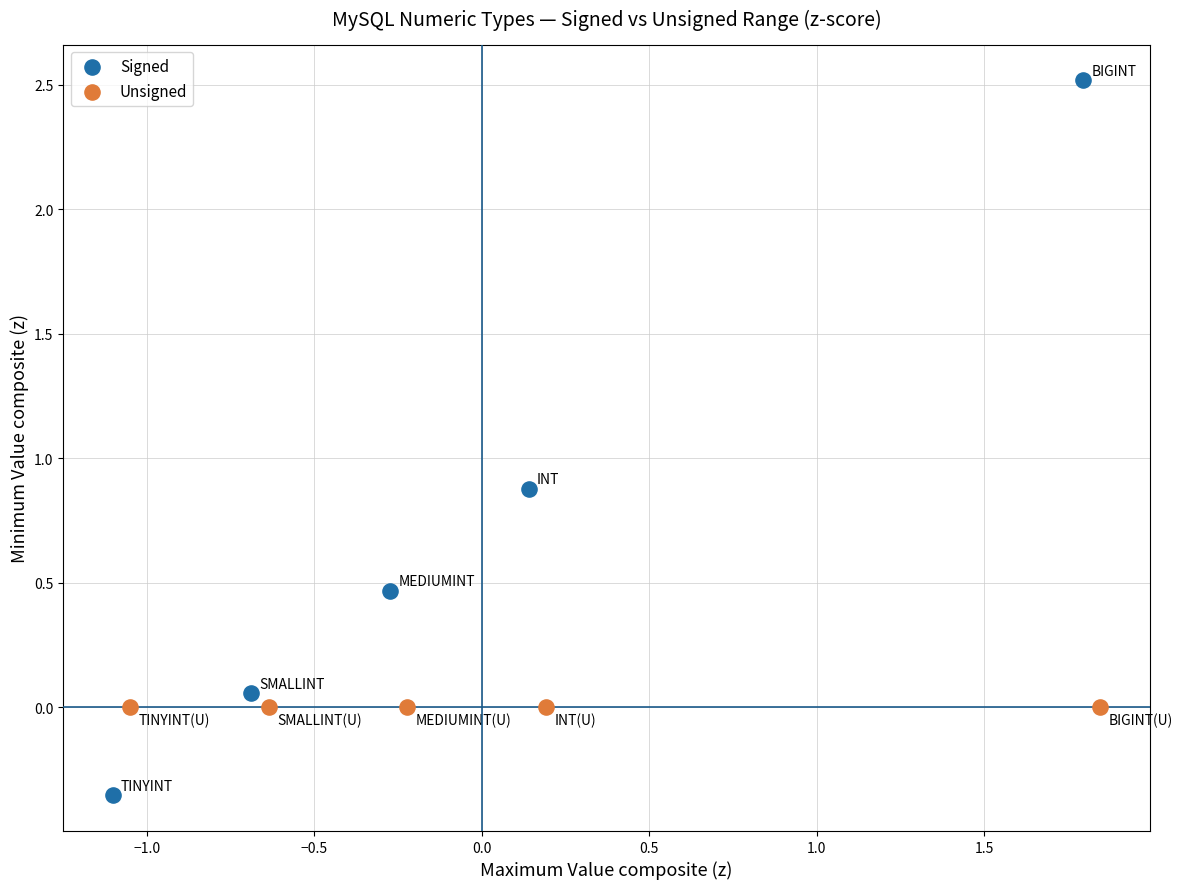

Which series reaches the maximum Y coordinate?

Signed